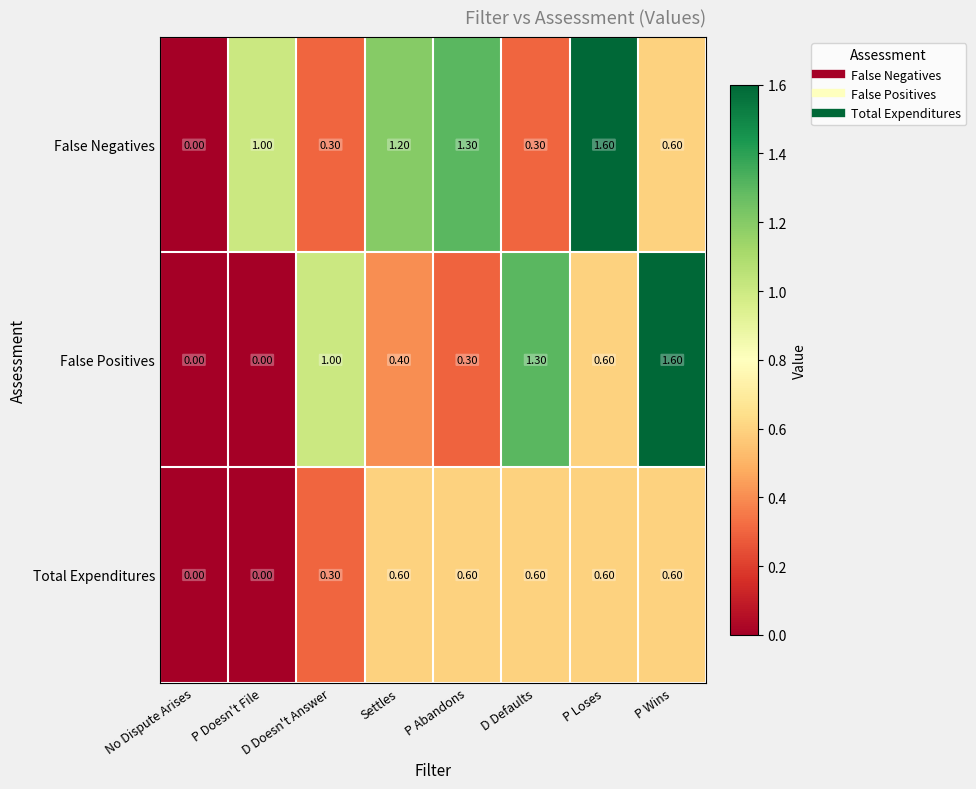

What is the total value across all series at Settles?

2.2